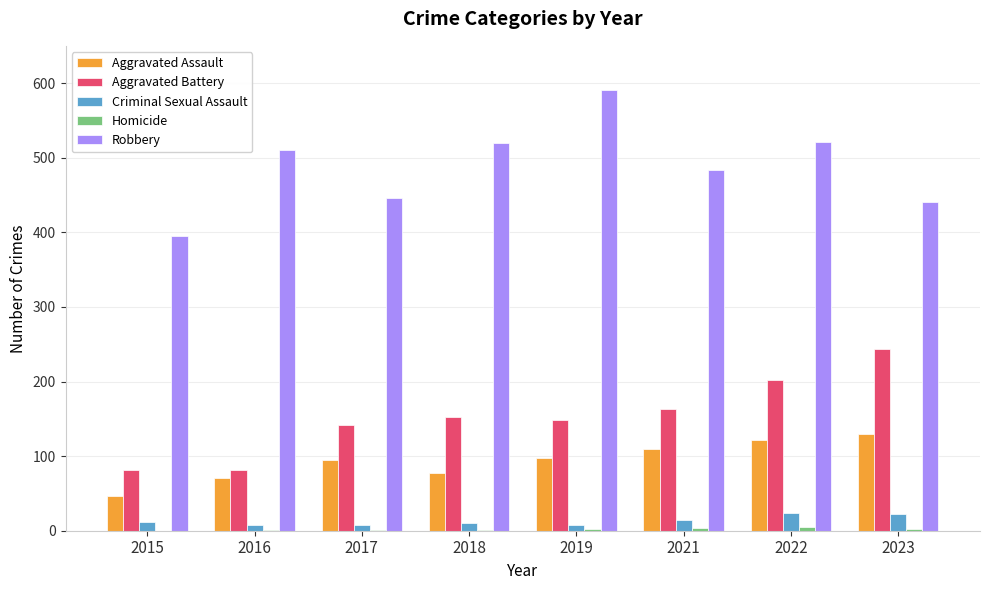

Which series has the largest total across all categories?

Robbery